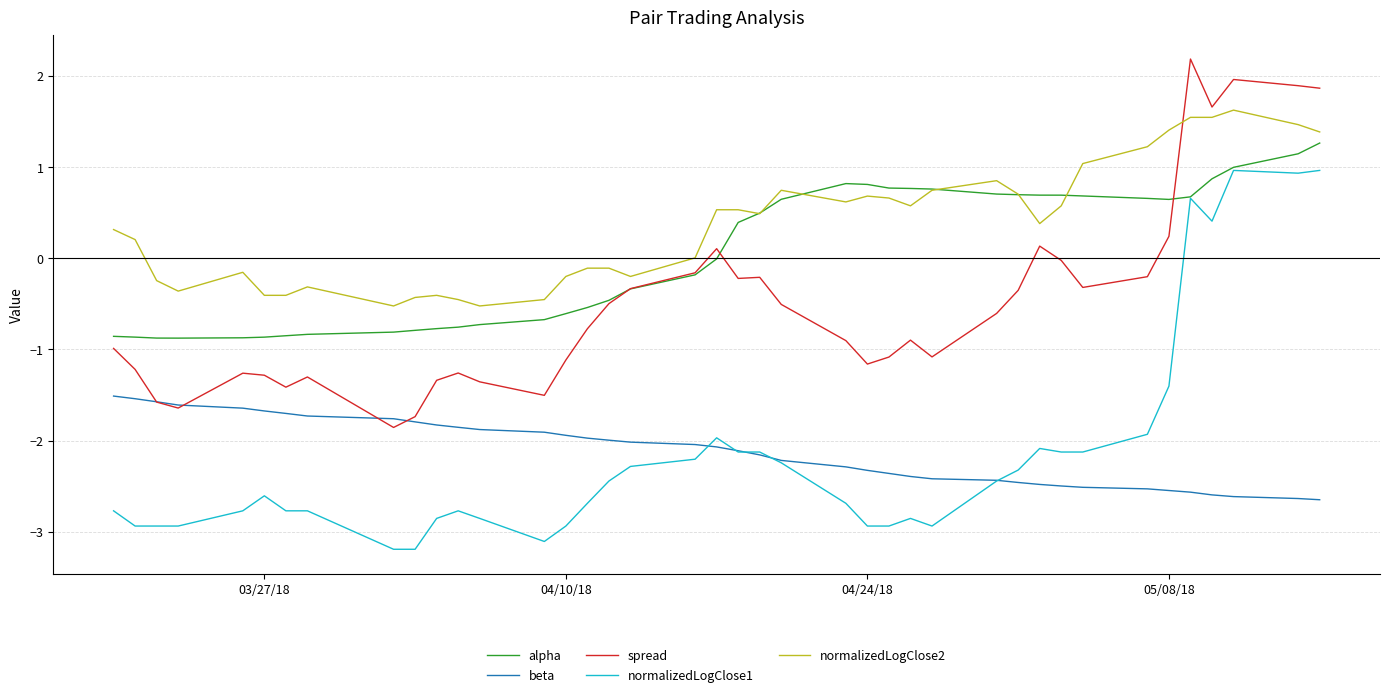

Rank the series by their maximum value, from lowest to highest.

beta, normalizedLogClose1, alpha, normalizedLogClose2, spread